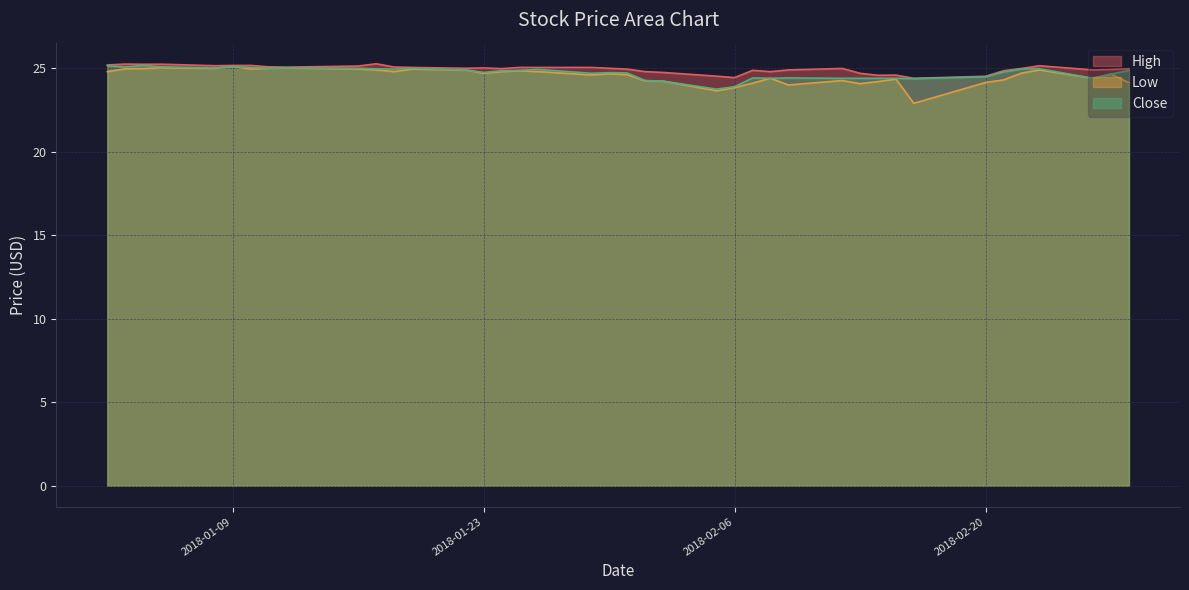

What is the label of the 14th point from the left?

2018-01-22